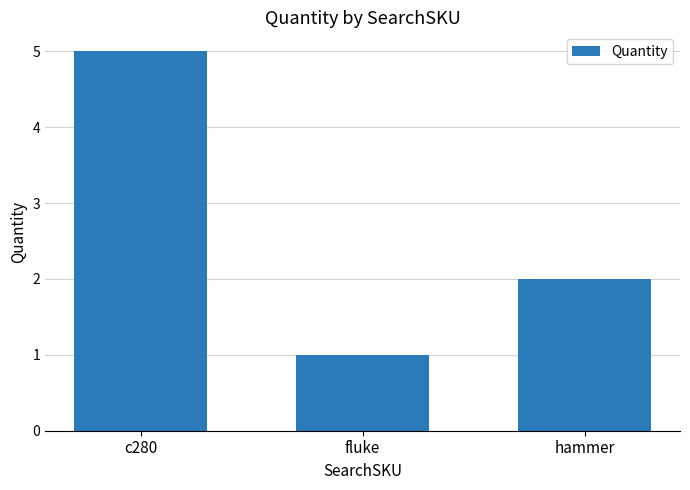

How many data points does each series have?

3